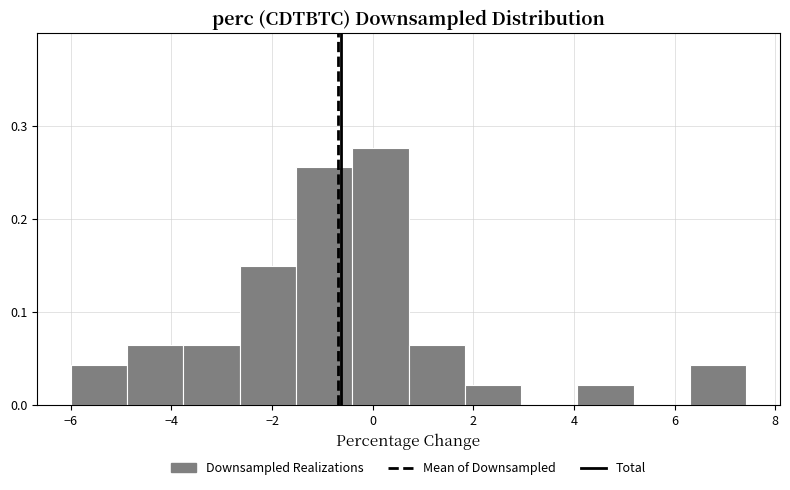

What is the height of the bar covering 1.8 to 3.0 on the x-axis? Neither the bar edges nor the heights are printed on the chart, so give them approximately, as read against the axes.

0.02